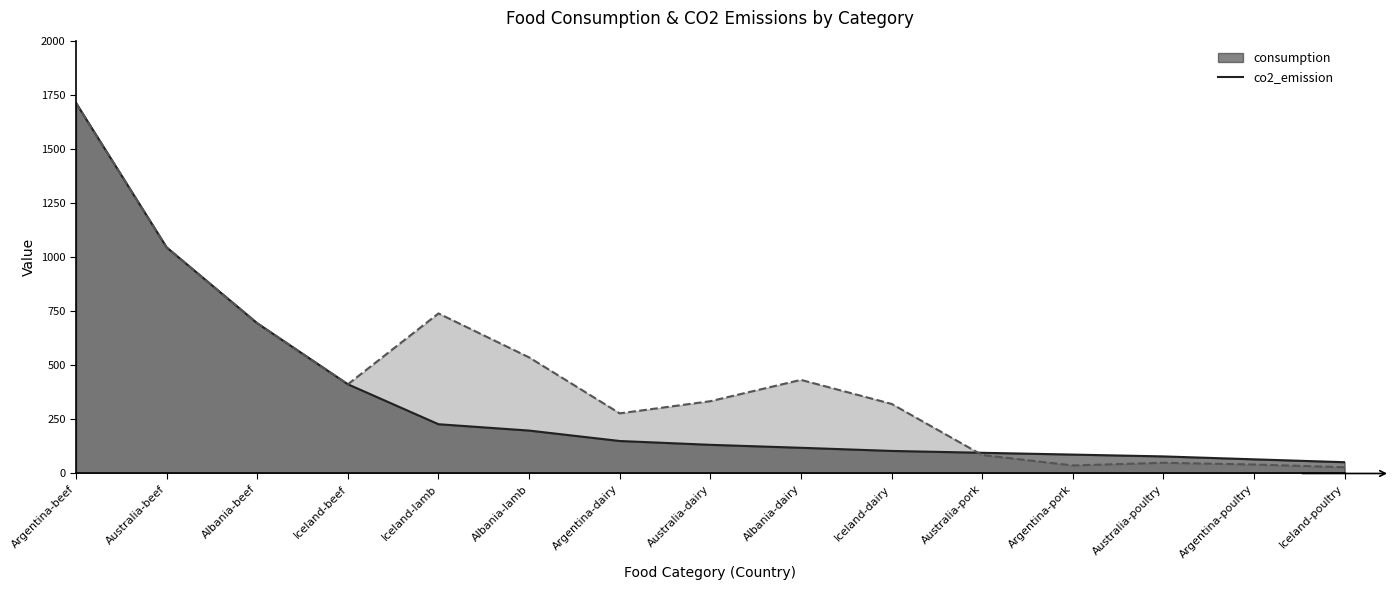

How many lines are shown in the chart?

2